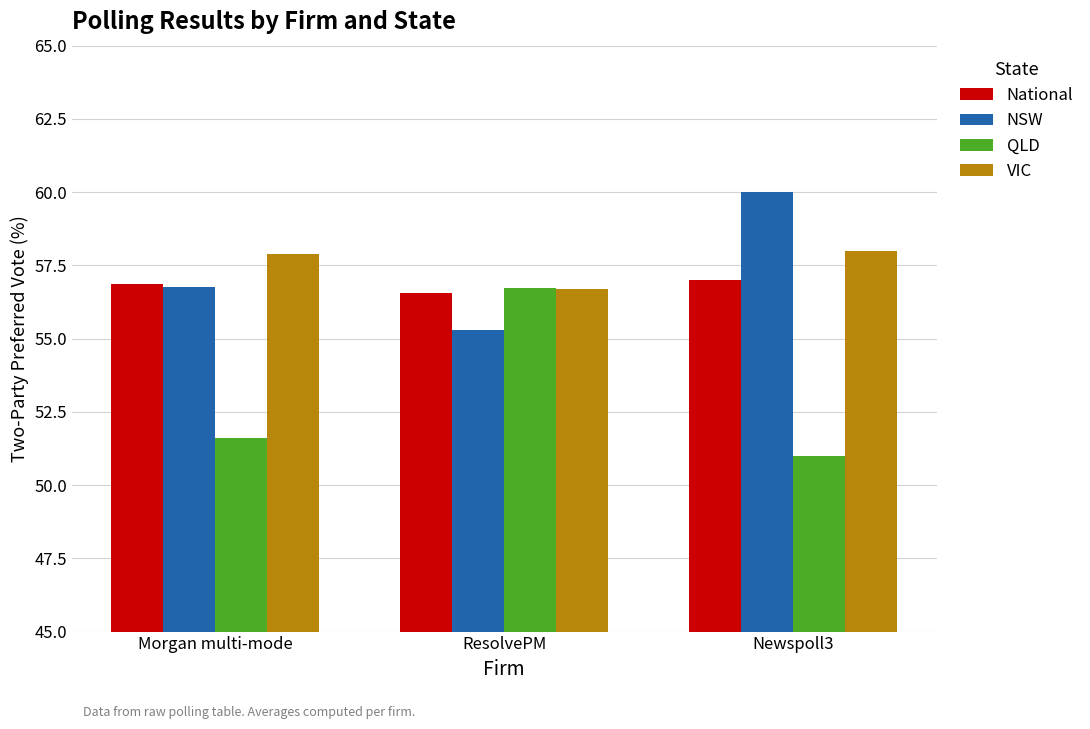

At which label does NSW reach its peak?

Newspoll3